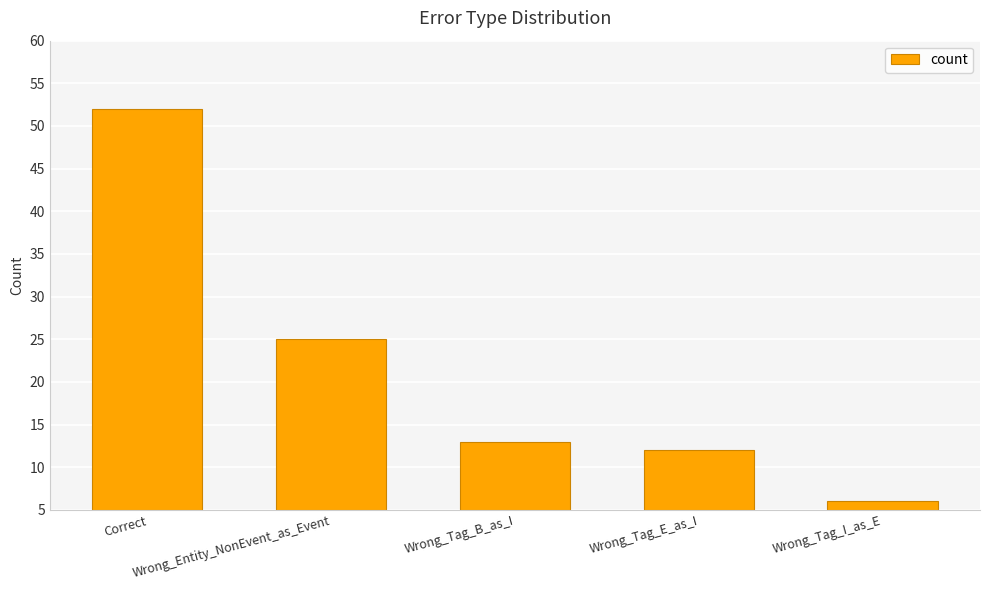

Rank the categories by value from highest to lowest.

Correct, Wrong_Entity_NonEvent_as_Event, Wrong_Tag_B_as_I, Wrong_Tag_E_as_I, Wrong_Tag_I_as_E